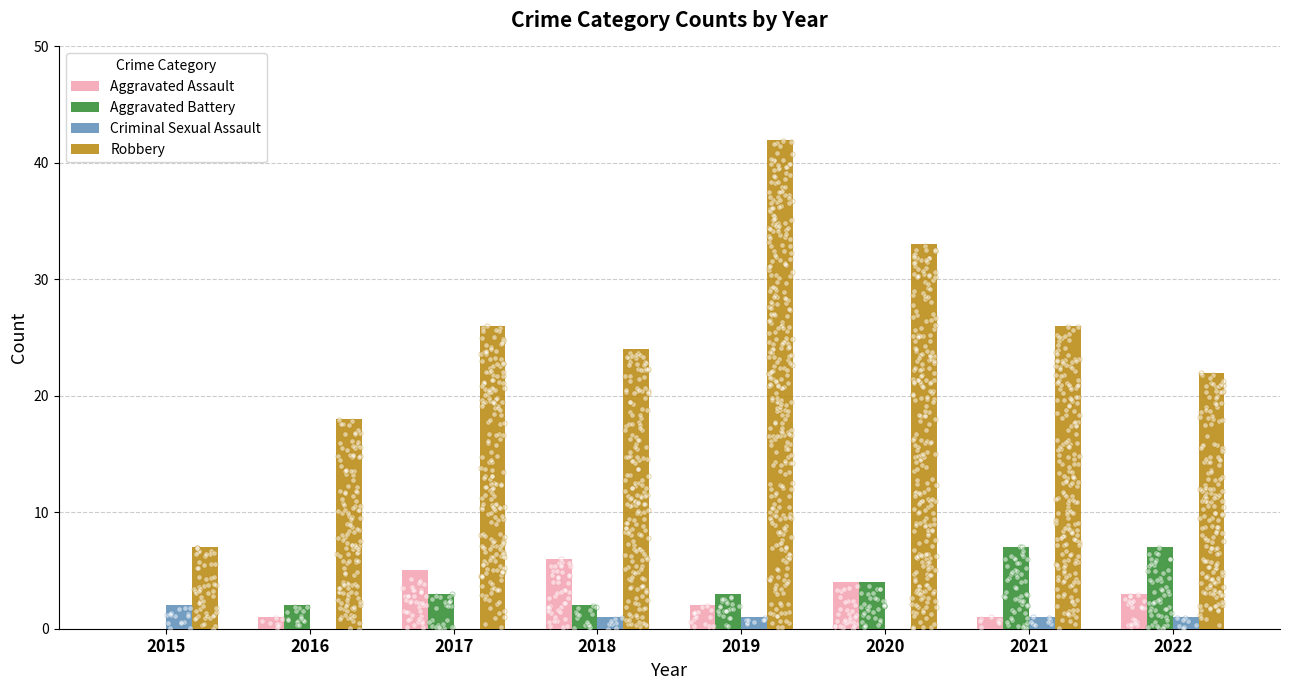

What is the total value across all series at 2018?

33